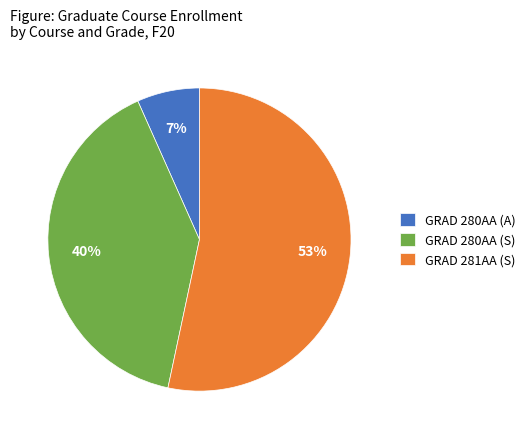

Do GRAD 280AA (S) and GRAD 280AA (A) together represent more than half of the pie?

No